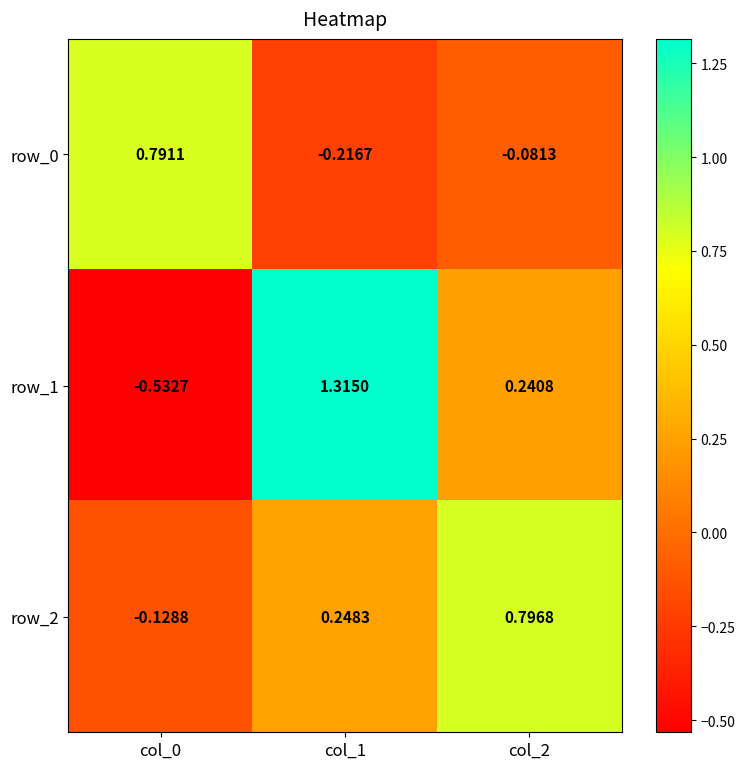

The row_1 series shows 0.7 at col_1. True or false?

False